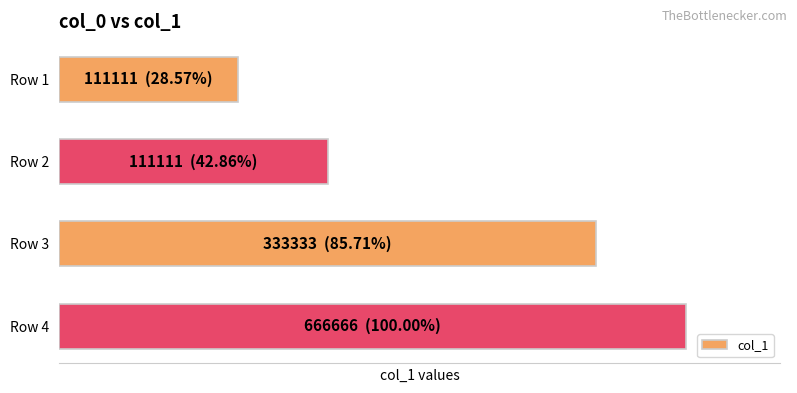

List the labels in order of value, largest first.

Row 4, Row 3, Row 2, Row 1